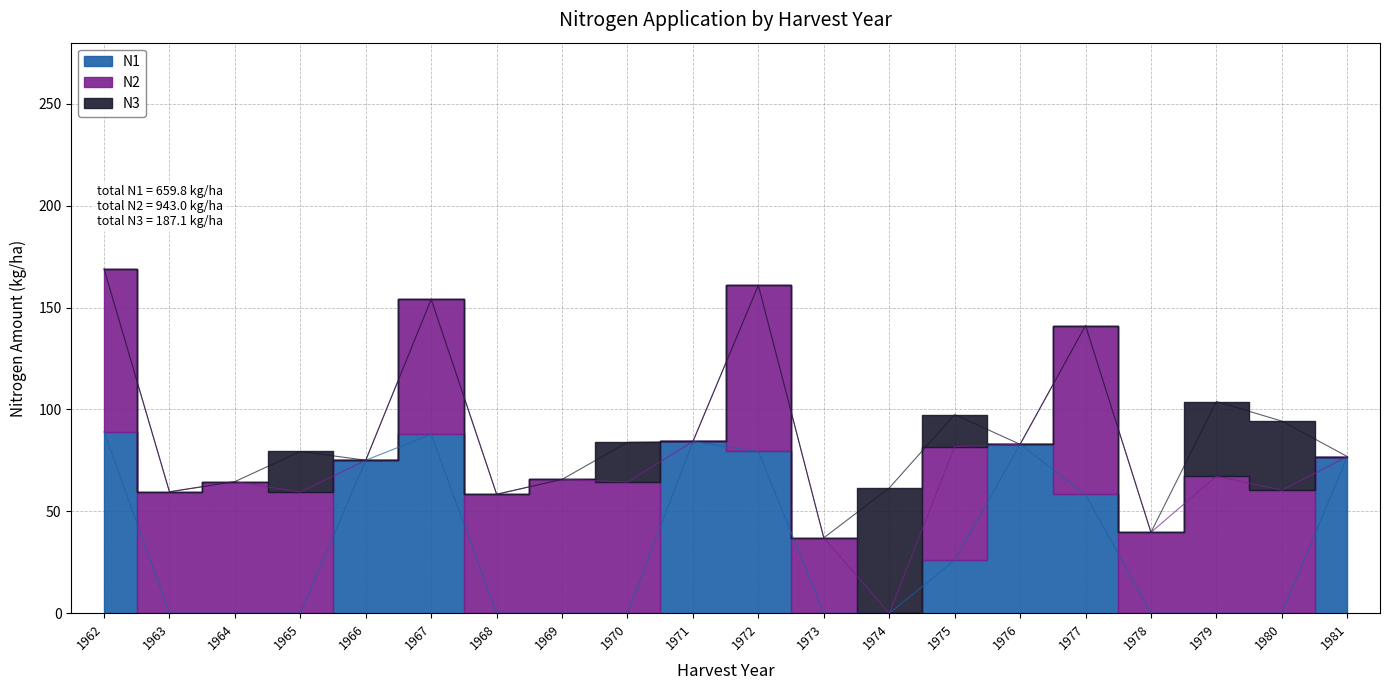

What is the value of the N2 point at the 19th from the left?

60.4